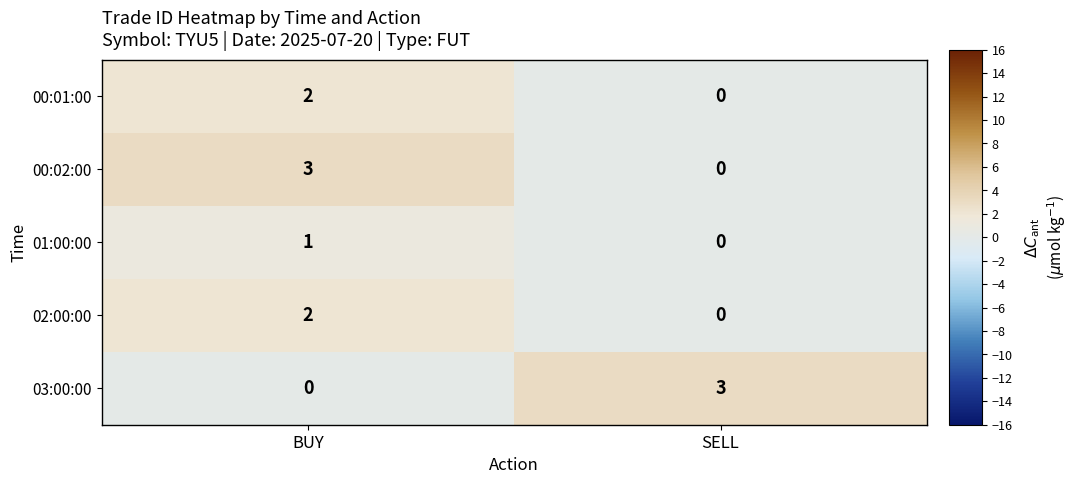

What is the spread (max minus min) of values at BUY?

3